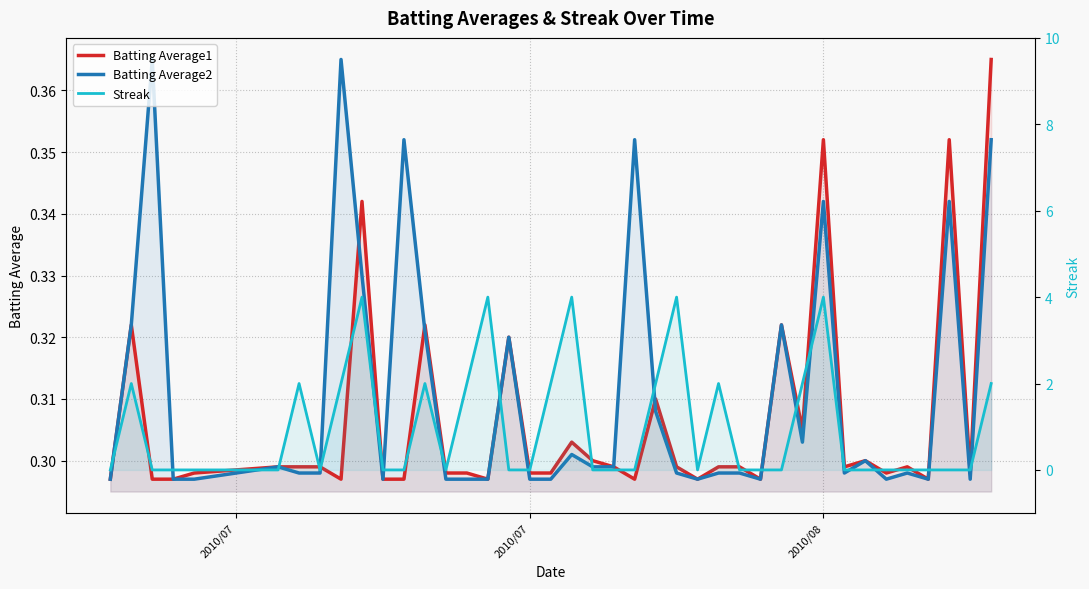

What is the average value of the Streak series?

1.0